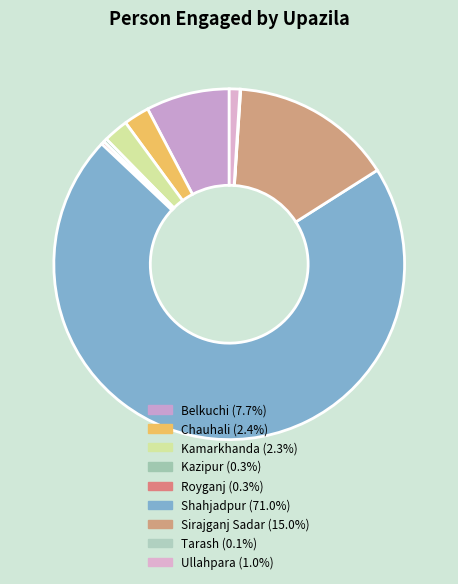

To the nearest percent, what is the difference between the Royganj and Ullahpara slice percentages?

1%